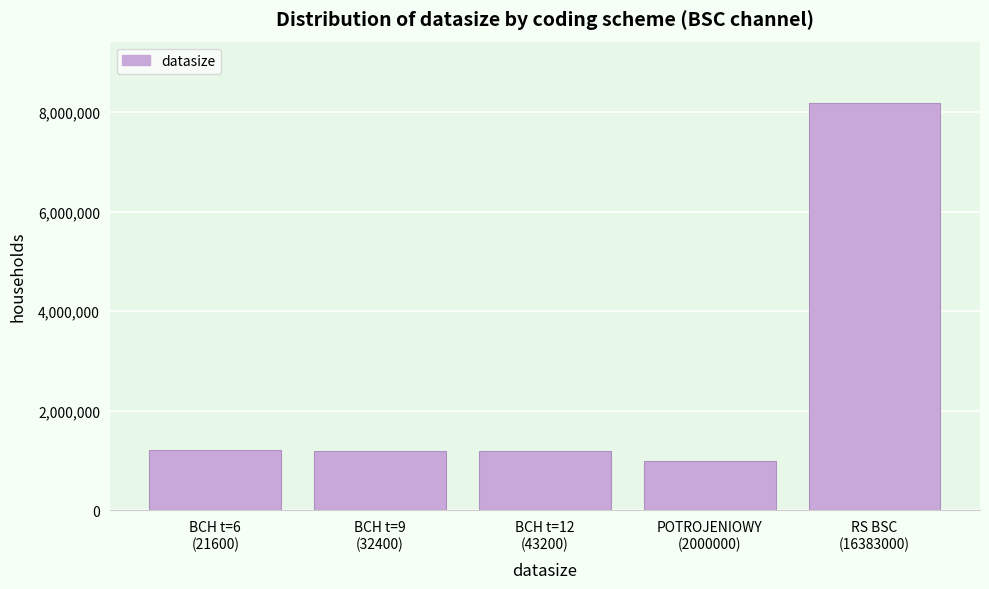

What is the difference between the maximum and minimum values?

7190500